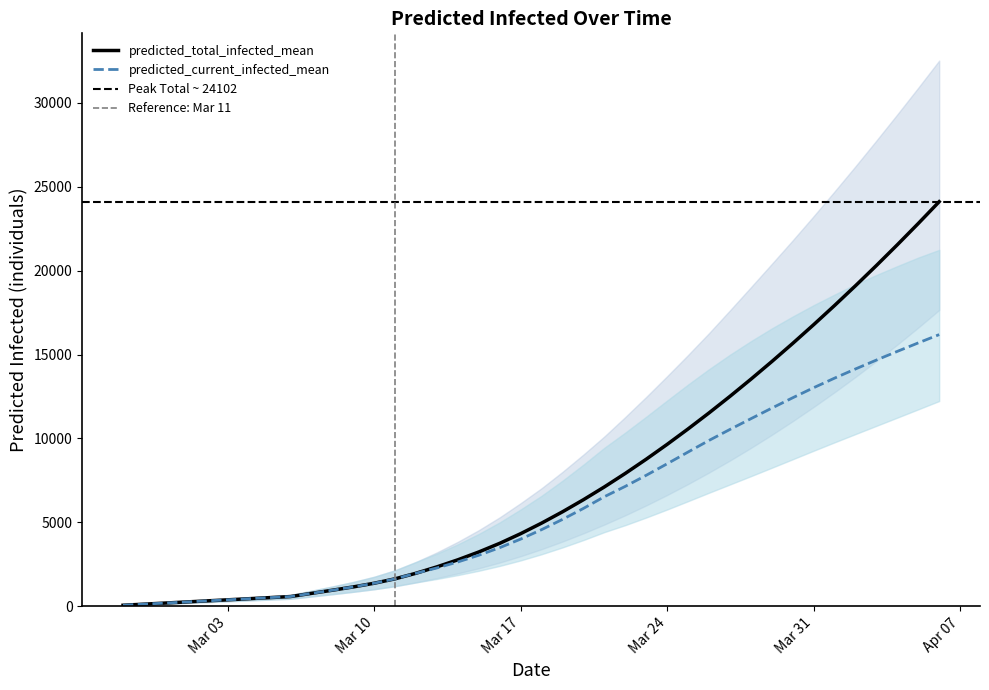

The predicted_current_infected_mean series shows 11174 at 30. True or false?

True